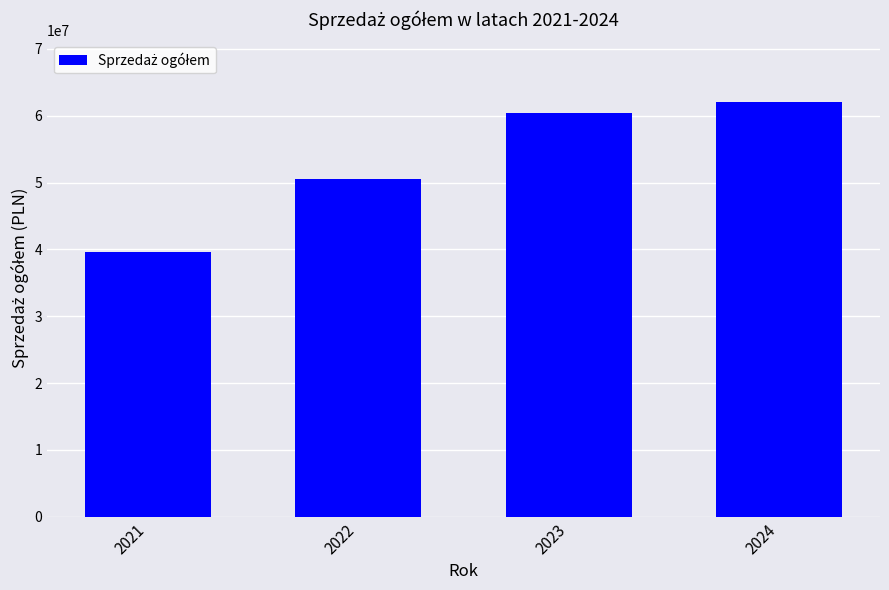

At which label is the value closest to 50829000?

2022